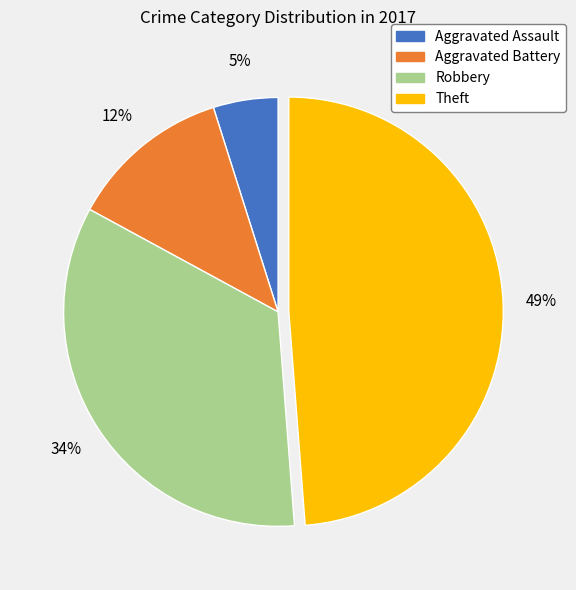

Is there a majority slice in this chart?

No